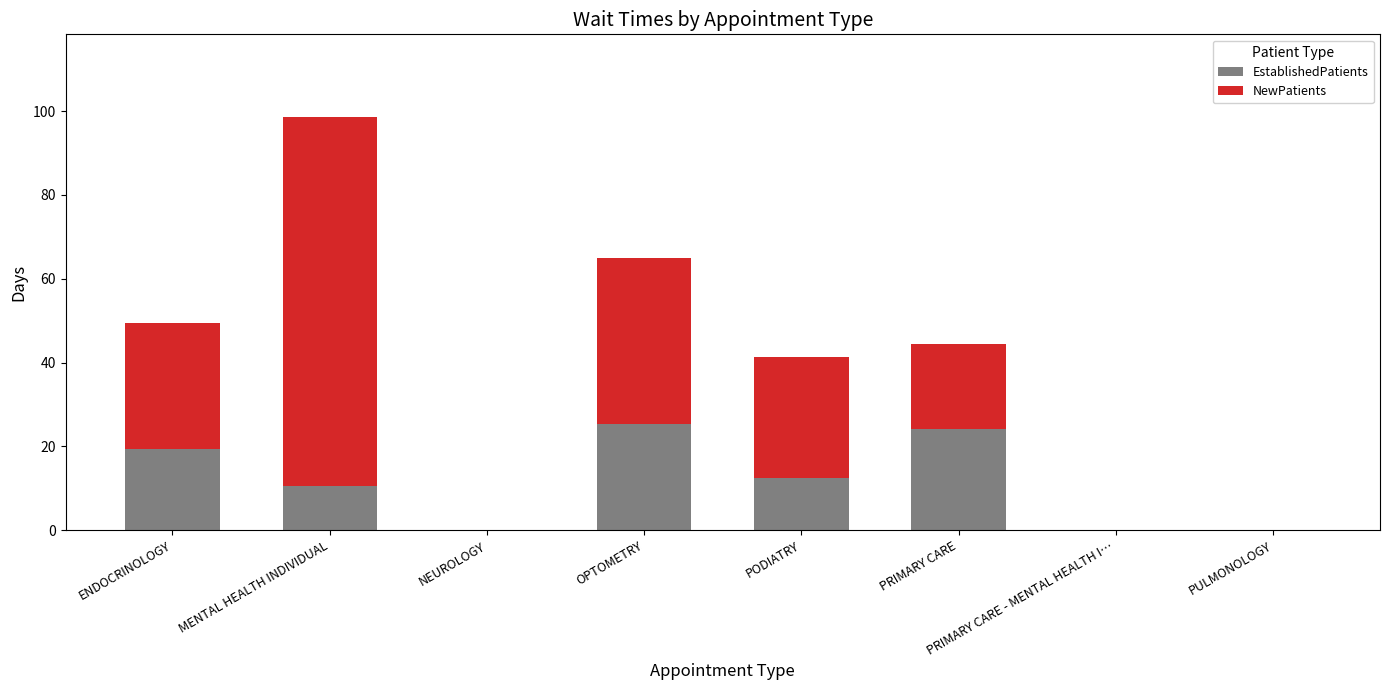

Are the bars horizontal?

No